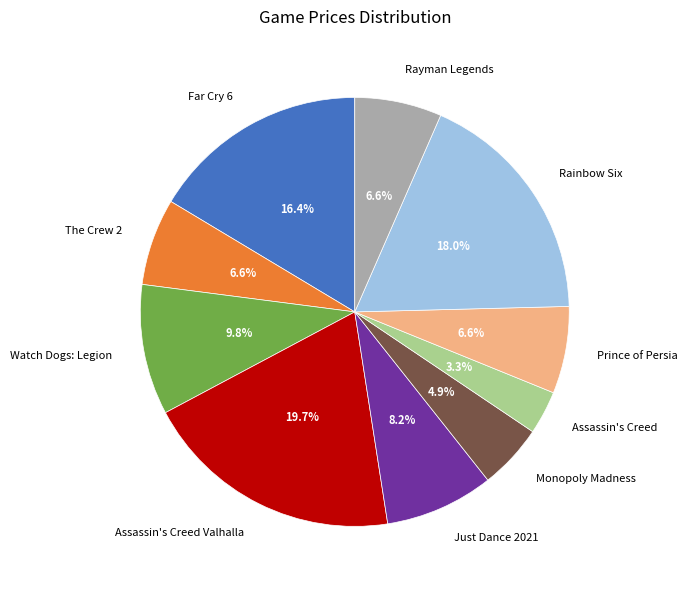

Does any single category account for the majority?

No